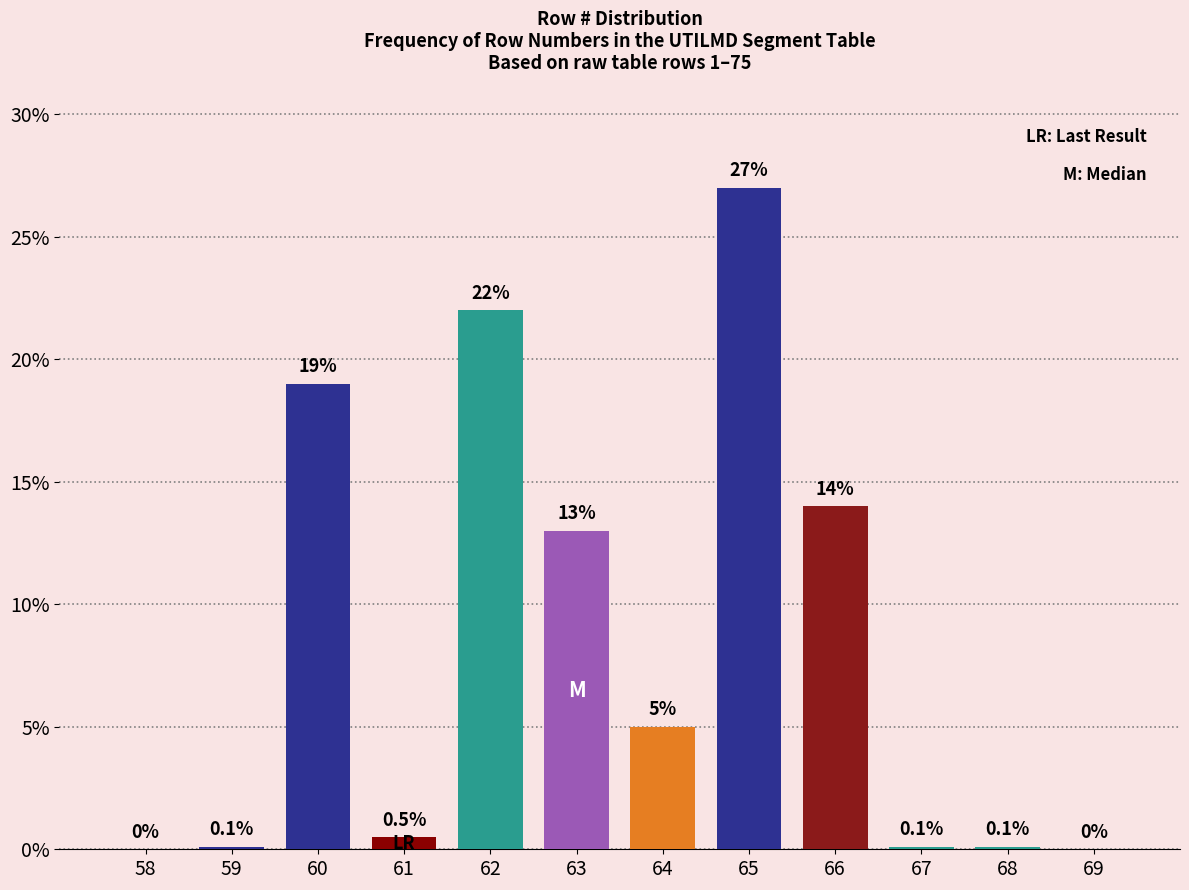

Reading left to right, transcribe all the data shown in this chart.

58=0.0	59=0.1	60=19.0	61=0.5	62=22.0	63=13.0	64=5.0	65=27.0	66=14.0	67=0.1	68=0.1	69=0.0